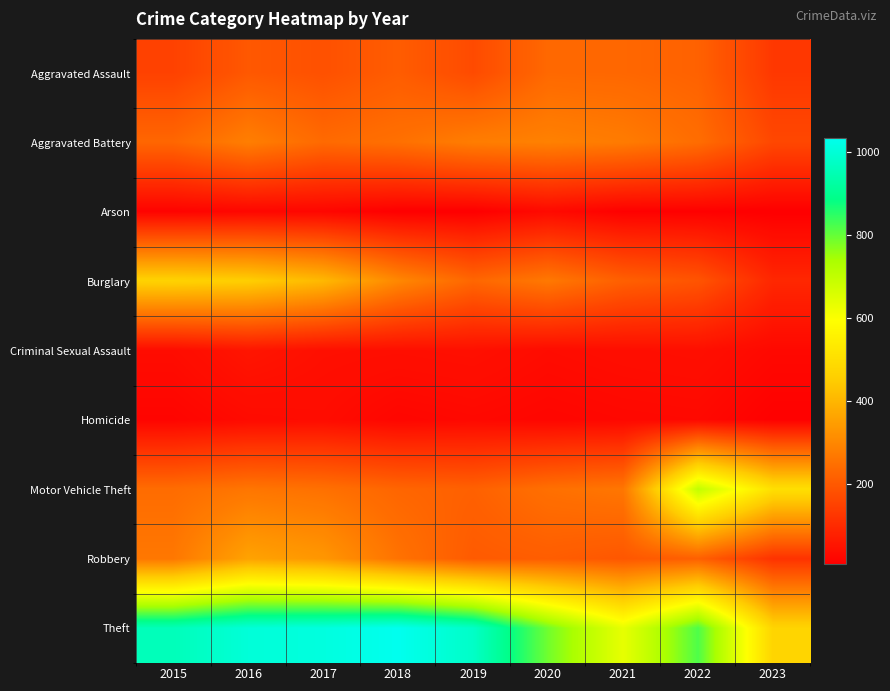

List the series in order of their peak value, lowest first.

Arson, Homicide, Criminal Sexual Assault, Aggravated Assault, Aggravated Battery, Robbery, Burglary, Motor Vehicle Theft, Theft